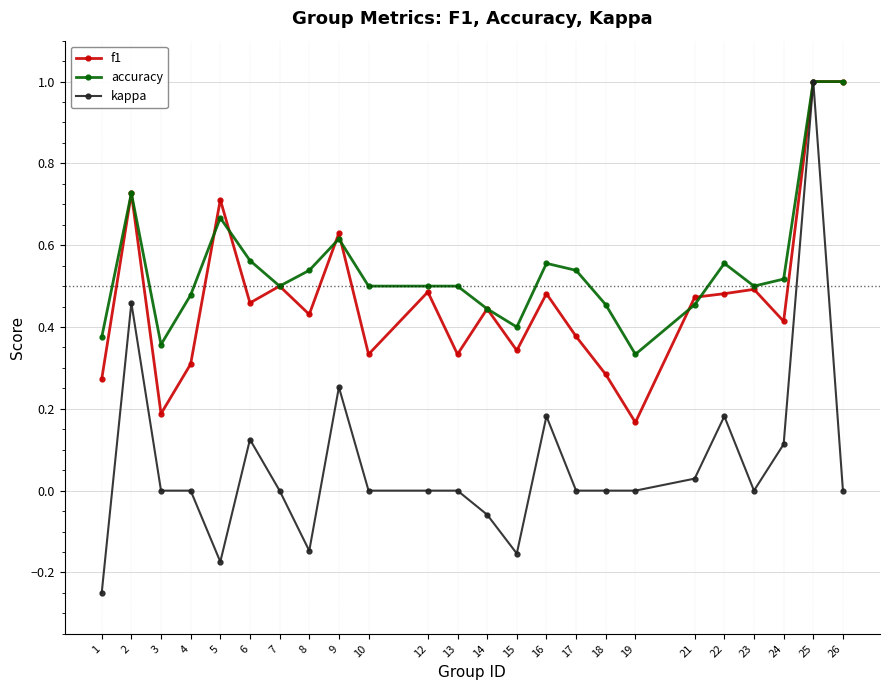

At 19, list the series in order from smallest to largest.

kappa, f1, accuracy